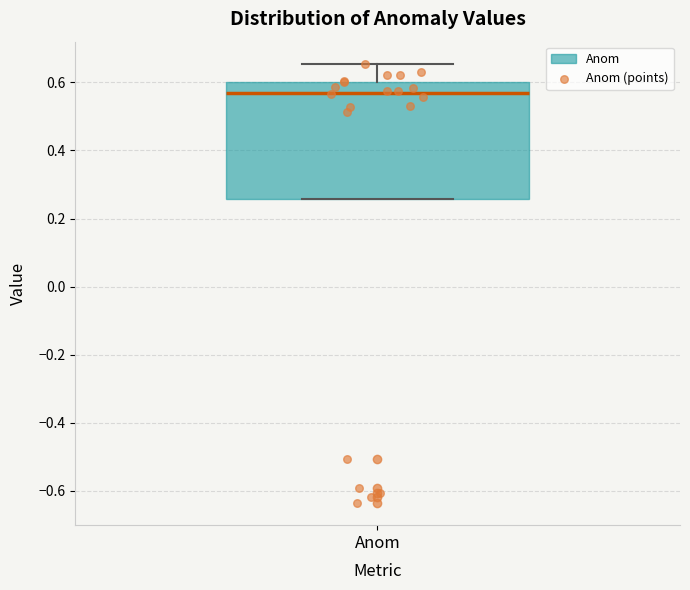

Read this box plot against the y-axis: the position of the median line, the range covered by the box, and the ends of both whiskers. The values are not printed on the chart, so give them approximately, as read against the axis.

median 0.56, box 0.26 to 0.60, whiskers 0.26 to 0.66